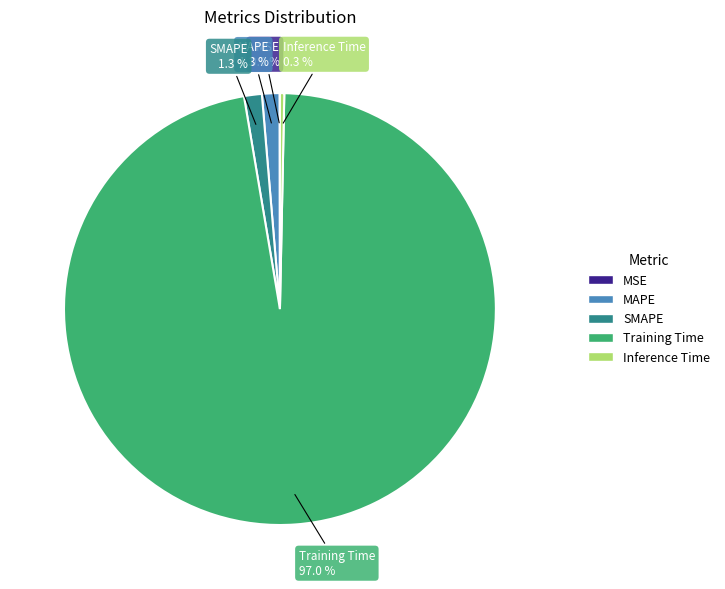

To the nearest percent, what is the average slice percentage?

20%